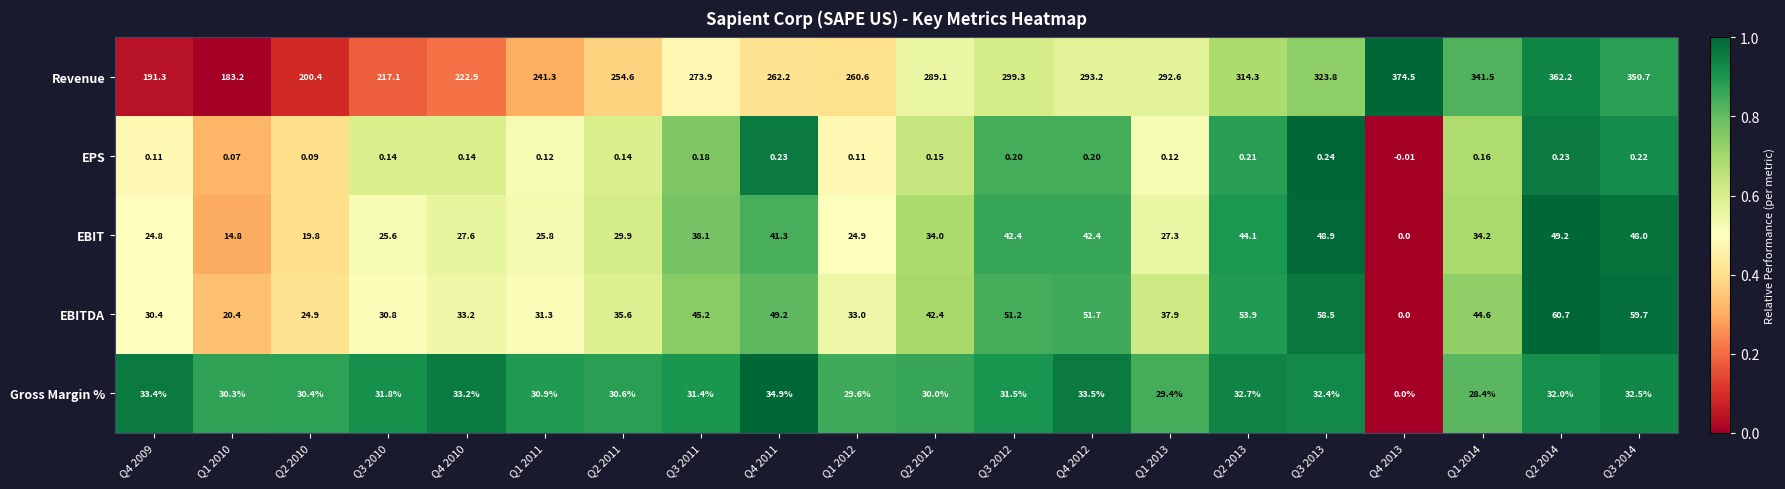

Count the number of categories in the chart.

20